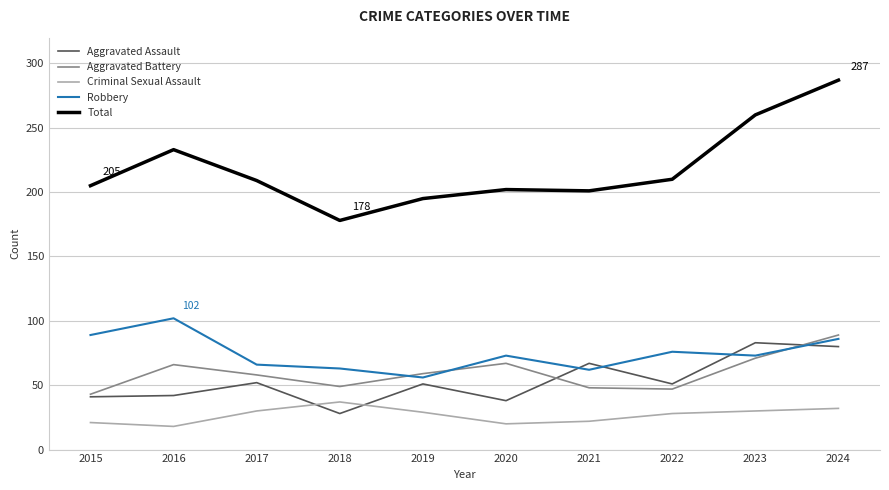

Which category has the highest value in the Total series?

2024